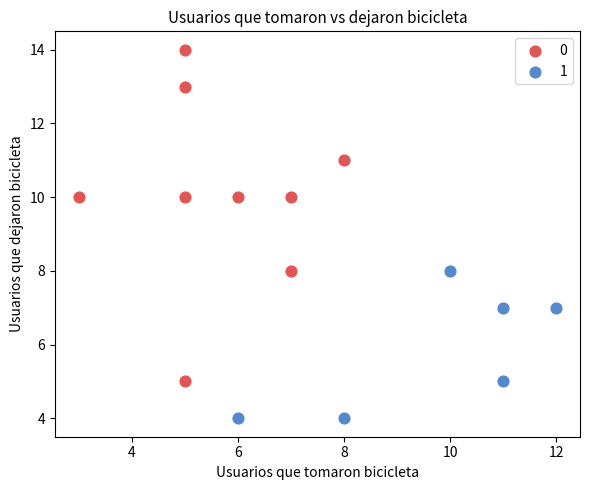

Which series has the largest Y range (max minus min)?

0